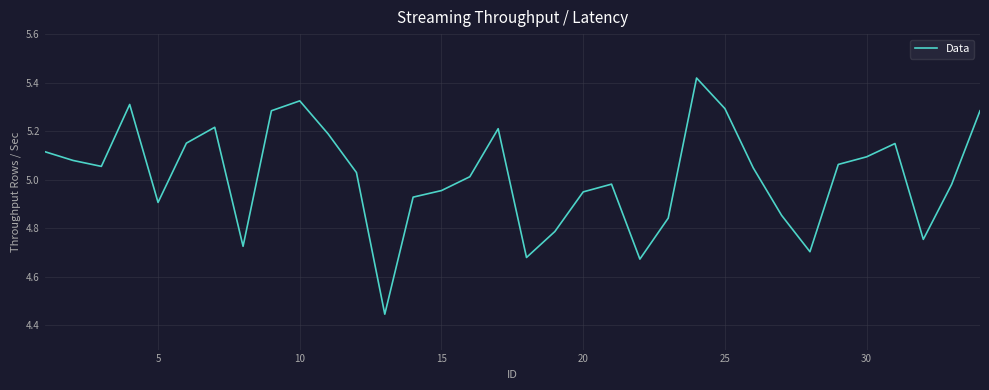

Does the chart display data point markers on the line(s)?

No